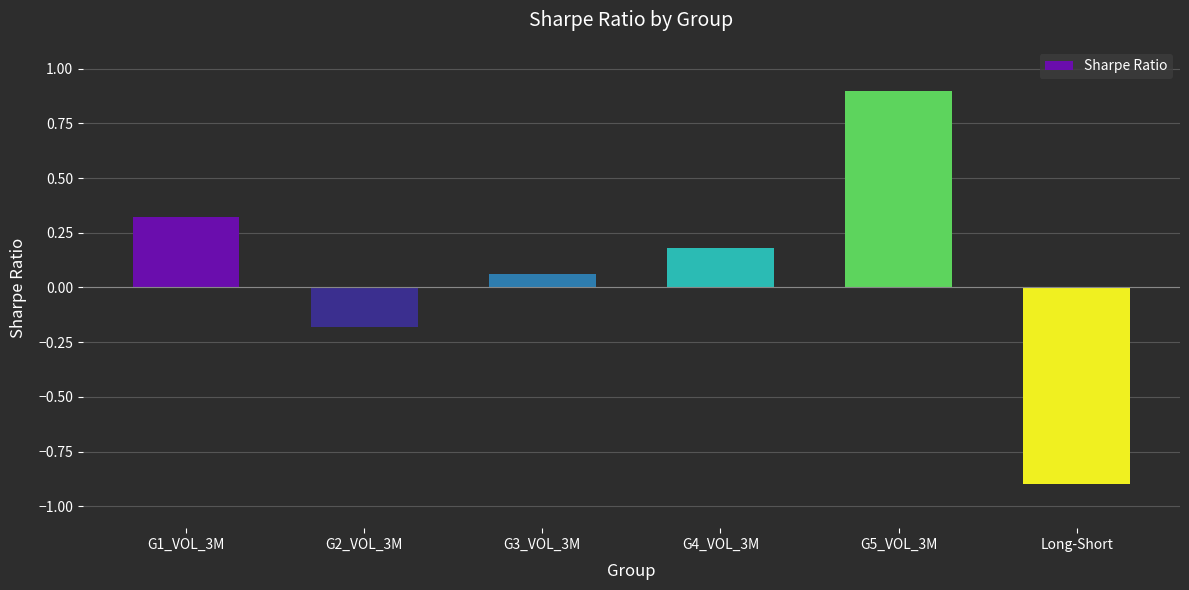

What is the sum of all values?

0.4